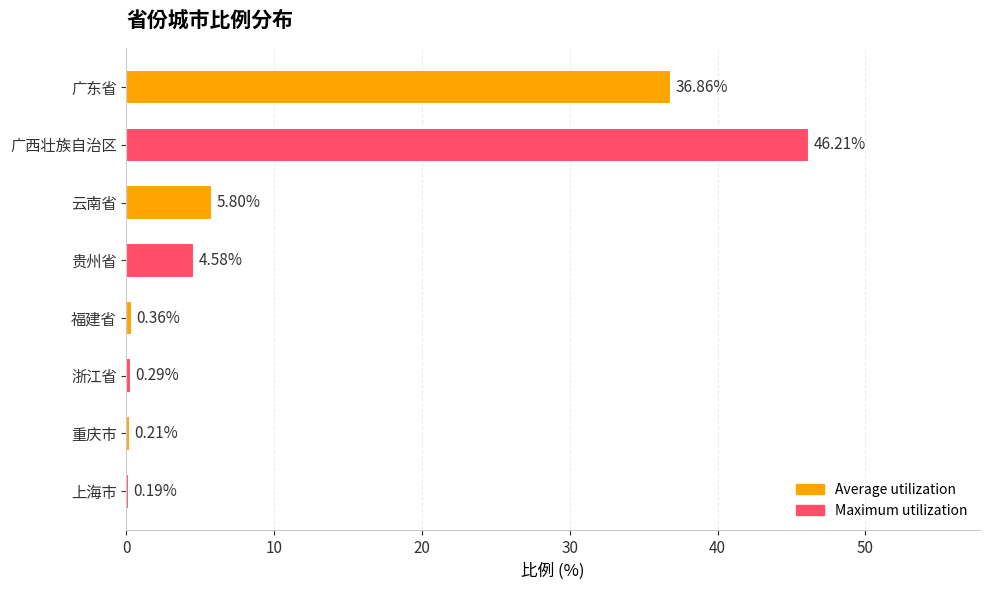

List the labels in order of value, smallest first.

上海市, 重庆市, 浙江省, 福建省, 贵州省, 云南省, 广东省, 广西壮族自治区